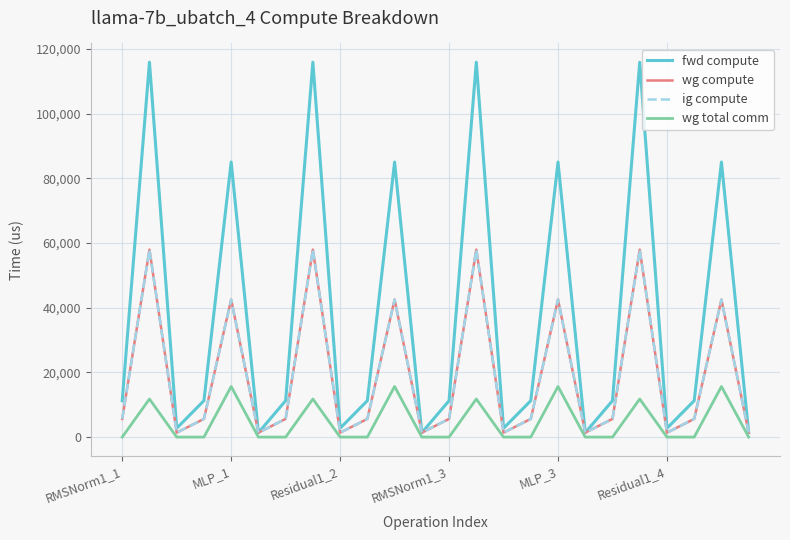

Does the chart have visible grid lines?

Yes